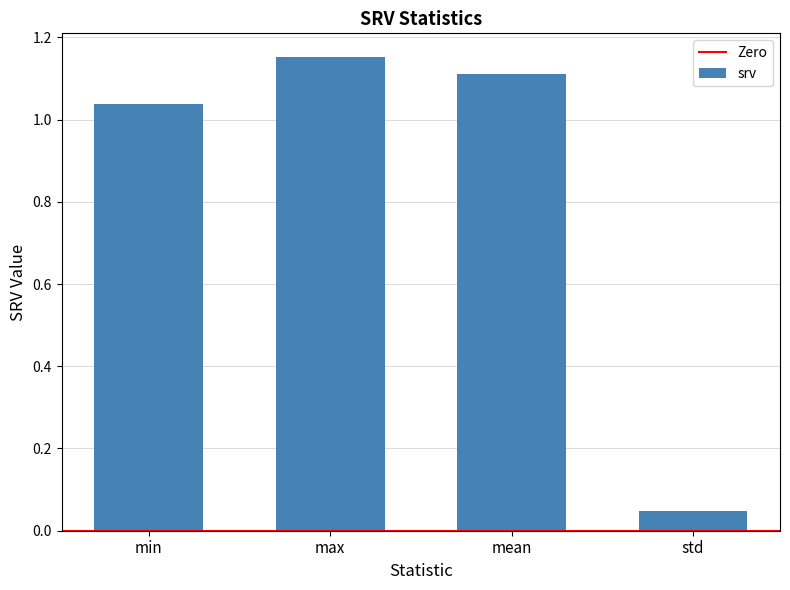

Rank the categories by value from lowest to highest.

std, min, mean, max